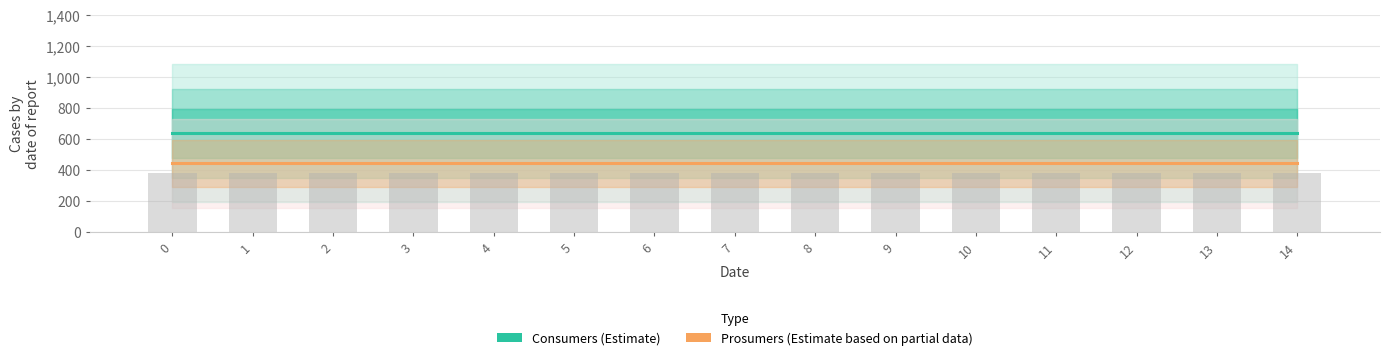

Count the number of categories in the chart.

15